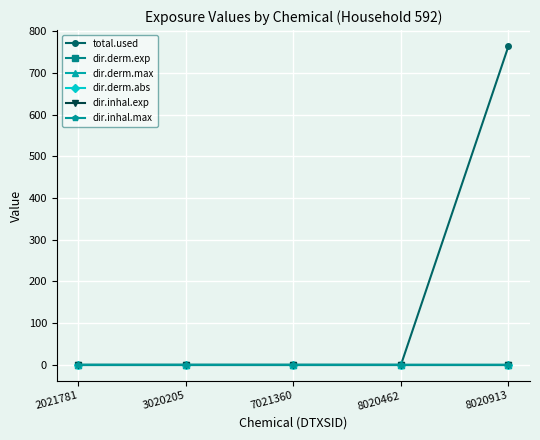

Is it true that dir.derm.max equals 0.0 at 3020205?

True